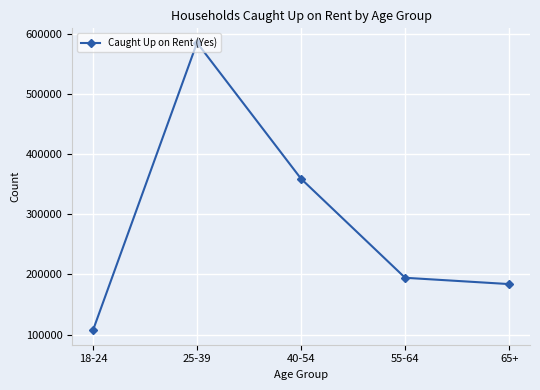

What position from the left is 40-54?

3